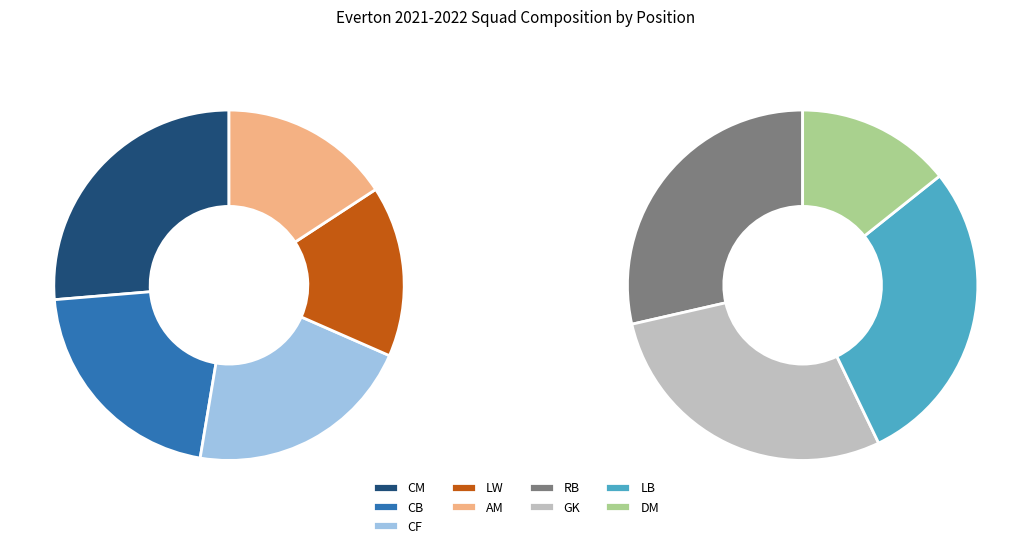

Combined, do RB and LB account for over 50%?

No